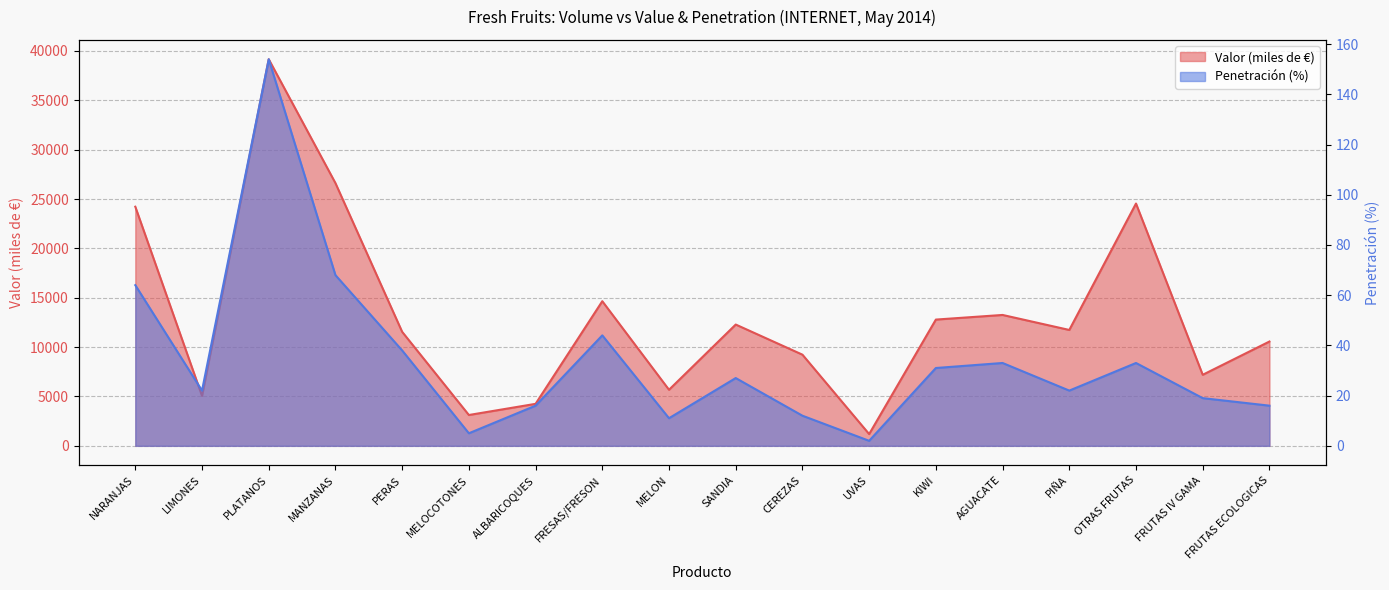

Which series has the largest total across all categories?

Valor (miles de €)